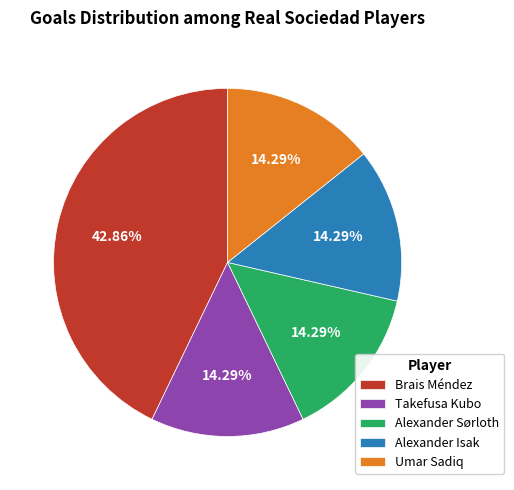

To the nearest percent, what portion does Alexander Sørloth represent?

14%